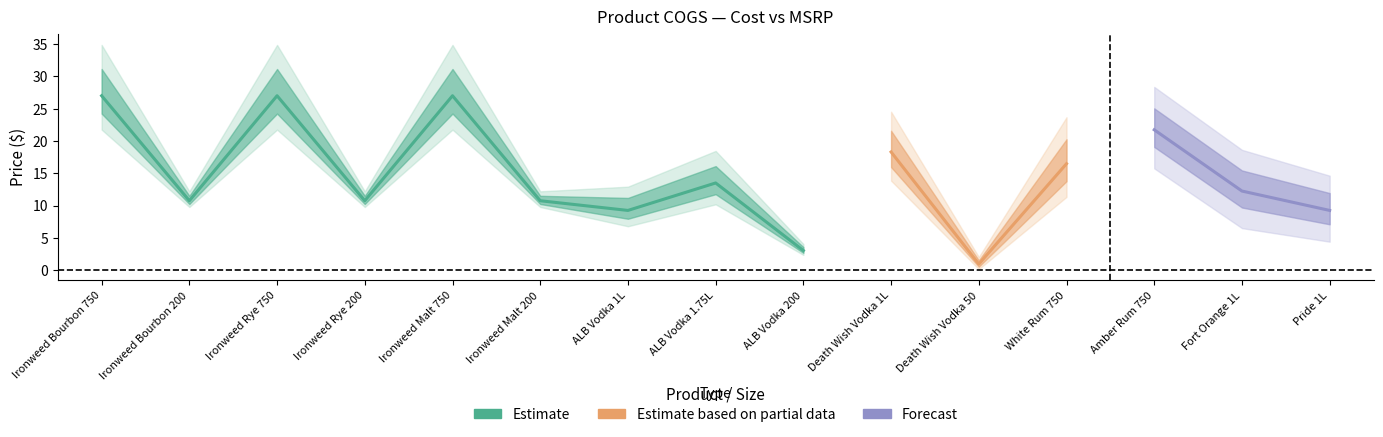

What is the label of the 1st point from the right?

Pride 1L